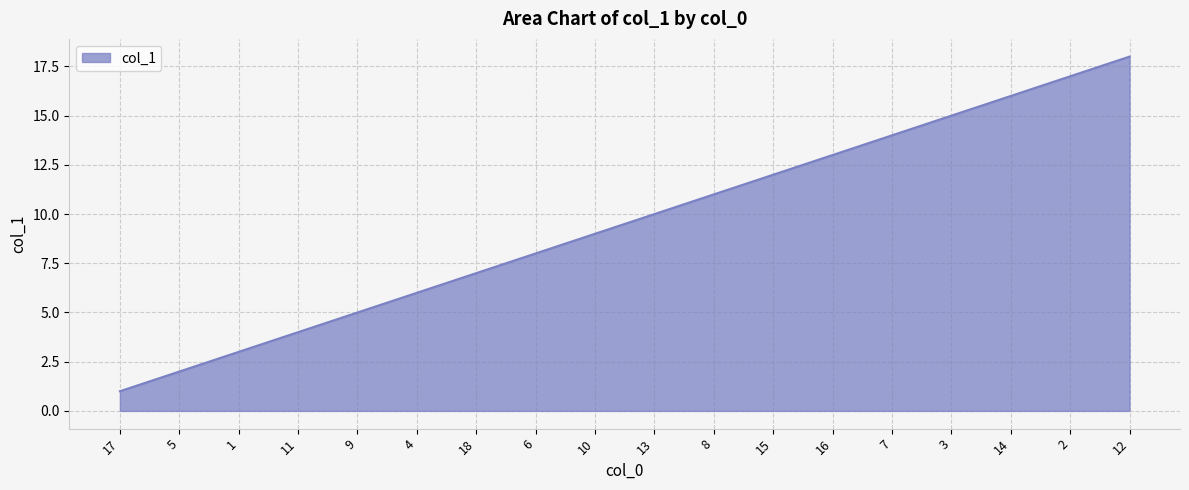

Rank the categories by value from lowest to highest.

17, 5, 1, 11, 9, 4, 18, 6, 10, 13, 8, 15, 16, 7, 3, 14, 2, 12